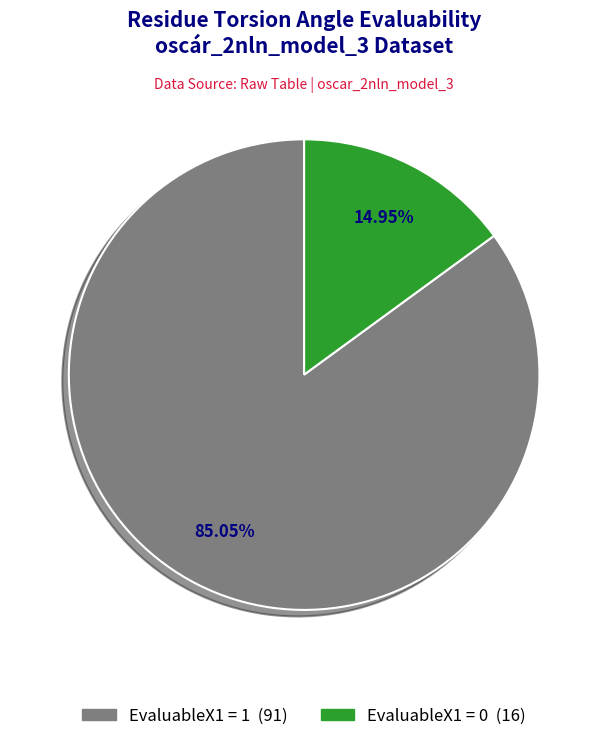

Count the number of slices in the pie.

2